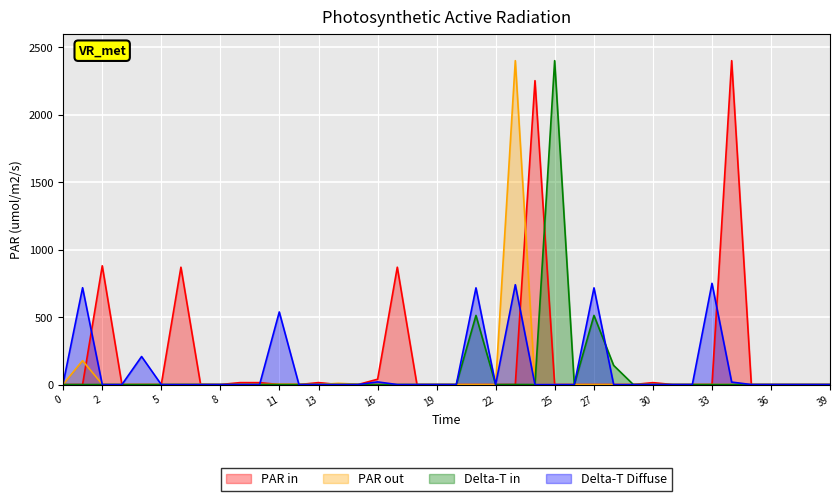

At which category is the sum across all series the highest?

23